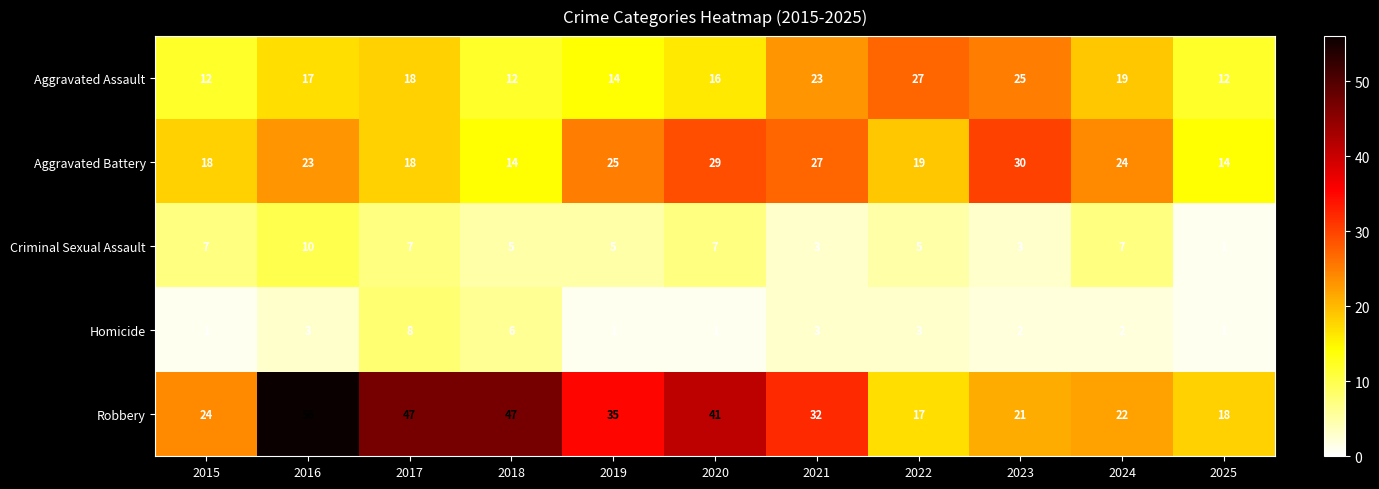

What is the sum of all Criminal Sexual Assault values?

60